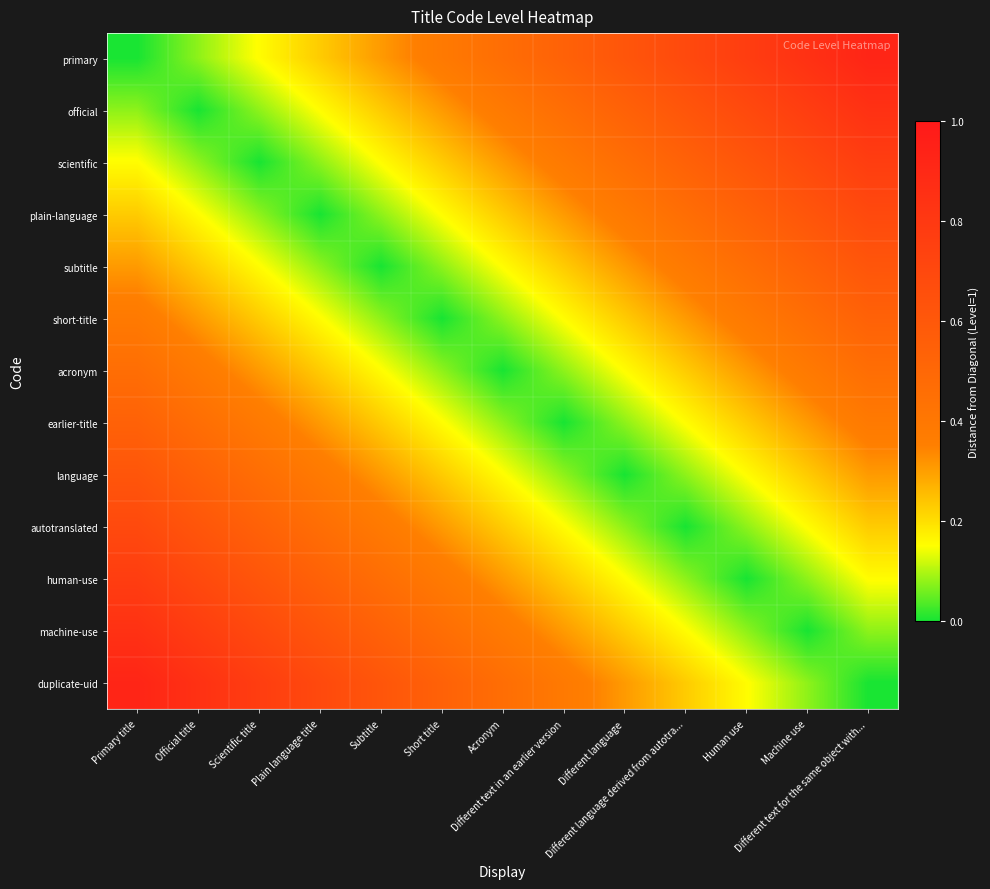

Reading right to left, transcribe all the data shown in this chart.

primary: Different text for the same object with...=0.9	Machine use=0.8	Human use=0.8	Different language derived from autotra...=0.7	Different language=0.6	Different text in an earlier version=0.5	Acronym=0.5	Short title=0.4	Subtitle=0.3	Plain language title=0.2	Scientific title=0.2	Official title=0.1	Primary title=0.0
official: Different text for the same object with...=0.8	Machine use=0.8	Human use=0.7	Different language derived from autotra...=0.6	Different language=0.5	Different text in an earlier version=0.5	Acronym=0.4	Short title=0.3	Subtitle=0.2	Plain language title=0.2	Scientific title=0.1	Official title=0.0	Primary title=0.1
scientific: Different text for the same object with...=0.8	Machine use=0.7	Human use=0.6	Different language derived from autotra...=0.5	Different language=0.5	Different text in an earlier version=0.4	Acronym=0.3	Short title=0.2	Subtitle=0.2	Plain language title=0.1	Scientific title=0.0	Official title=0.1	Primary title=0.2
plain-language: Different text for the same object with...=0.7	Machine use=0.6	Human use=0.5	Different language derived from autotra...=0.5	Different language=0.4	Different text in an earlier version=0.3	Acronym=0.2	Short title=0.2	Subtitle=0.1	Plain language title=0.0	Scientific title=0.1	Official title=0.2	Primary title=0.2
subtitle: Different text for the same object with...=0.6	Machine use=0.5	Human use=0.5	Different language derived from autotra...=0.4	Different language=0.3	Different text in an earlier version=0.2	Acronym=0.2	Short title=0.1	Subtitle=0.0	Plain language title=0.1	Scientific title=0.2	Official title=0.2	Primary title=0.3
short-title: Different text for the same object with...=0.5	Machine use=0.5	Human use=0.4	Different language derived from autotra...=0.3	Different language=0.2	Different text in an earlier version=0.2	Acronym=0.1	Short title=0.0	Subtitle=0.1	Plain language title=0.2	Scientific title=0.2	Official title=0.3	Primary title=0.4
acronym: Different text for the same object with...=0.5	Machine use=0.4	Human use=0.3	Different language derived from autotra...=0.2	Different language=0.2	Different text in an earlier version=0.1	Acronym=0.0	Short title=0.1	Subtitle=0.2	Plain language title=0.2	Scientific title=0.3	Official title=0.4	Primary title=0.5
earlier-title: Different text for the same object with...=0.4	Machine use=0.3	Human use=0.2	Different language derived from autotra...=0.2	Different language=0.1	Different text in an earlier version=0.0	Acronym=0.1	Short title=0.2	Subtitle=0.2	Plain language title=0.3	Scientific title=0.4	Official title=0.5	Primary title=0.5
language: Different text for the same object with...=0.3	Machine use=0.2	Human use=0.2	Different language derived from autotra...=0.1	Different language=0.0	Different text in an earlier version=0.1	Acronym=0.2	Short title=0.2	Subtitle=0.3	Plain language title=0.4	Scientific title=0.5	Official title=0.5	Primary title=0.6
autotranslated: Different text for the same object with...=0.2	Machine use=0.2	Human use=0.1	Different language derived from autotra...=0.0	Different language=0.1	Different text in an earlier version=0.2	Acronym=0.2	Short title=0.3	Subtitle=0.4	Plain language title=0.5	Scientific title=0.5	Official title=0.6	Primary title=0.7
human-use: Different text for the same object with...=0.2	Machine use=0.1	Human use=0.0	Different language derived from autotra...=0.1	Different language=0.2	Different text in an earlier version=0.2	Acronym=0.3	Short title=0.4	Subtitle=0.5	Plain language title=0.5	Scientific title=0.6	Official title=0.7	Primary title=0.8
machine-use: Different text for the same object with...=0.1	Machine use=0.0	Human use=0.1	Different language derived from autotra...=0.2	Different language=0.2	Different text in an earlier version=0.3	Acronym=0.4	Short title=0.5	Subtitle=0.5	Plain language title=0.6	Scientific title=0.7	Official title=0.8	Primary title=0.8
duplicate-uid: Different text for the same object with...=0.0	Machine use=0.1	Human use=0.2	Different language derived from autotra...=0.2	Different language=0.3	Different text in an earlier version=0.4	Acronym=0.5	Short title=0.5	Subtitle=0.6	Plain language title=0.7	Scientific title=0.8	Official title=0.8	Primary title=0.9